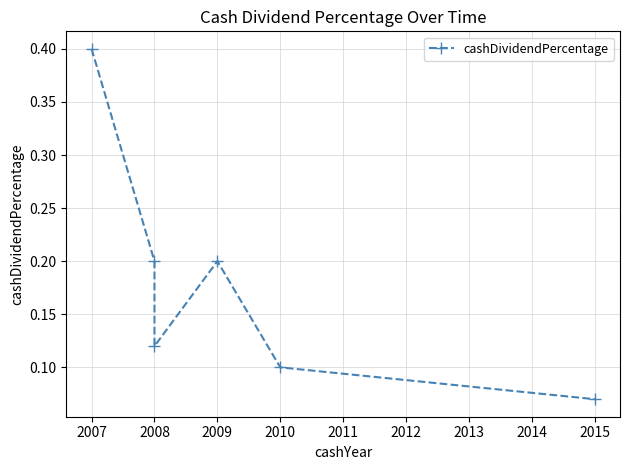

Count the number of data series in this chart.

1